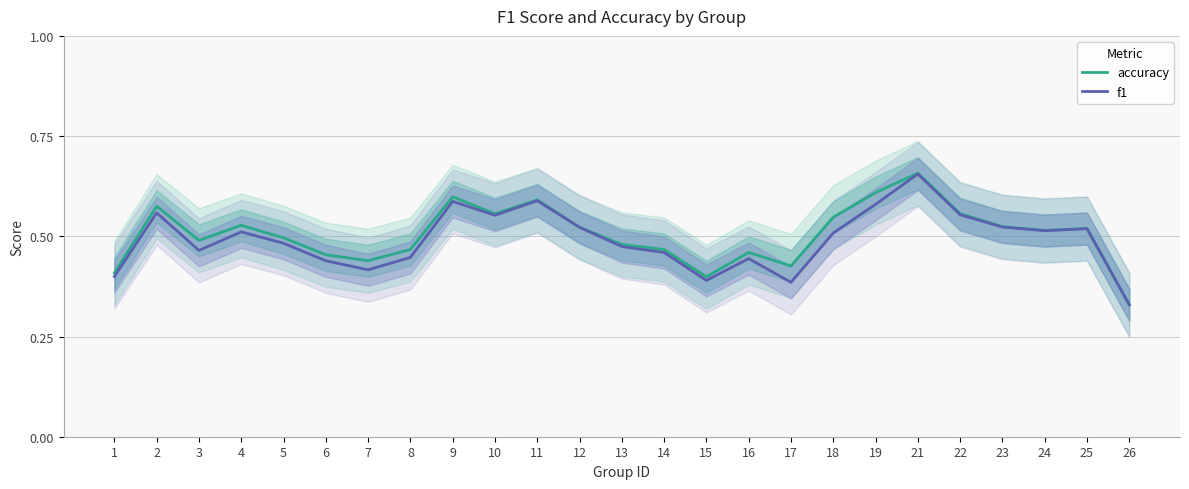

How many lines are shown in the chart?

2